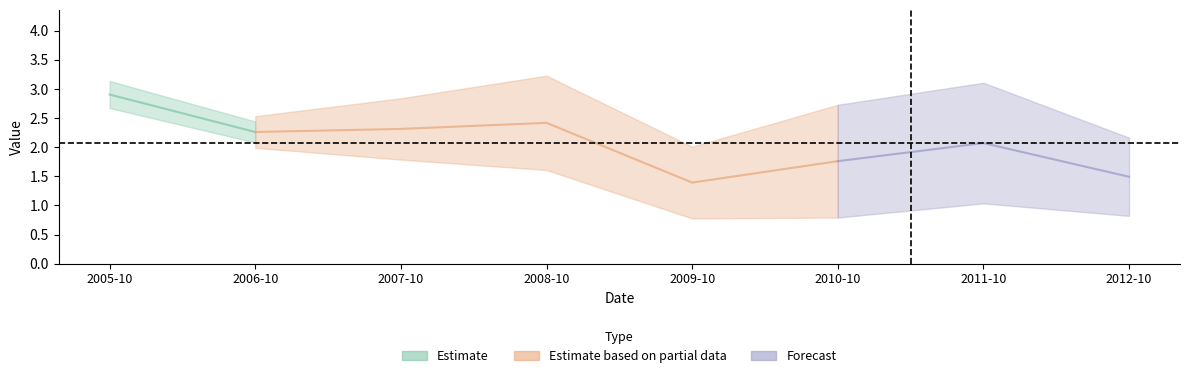

Count the number of categories in the chart.

8